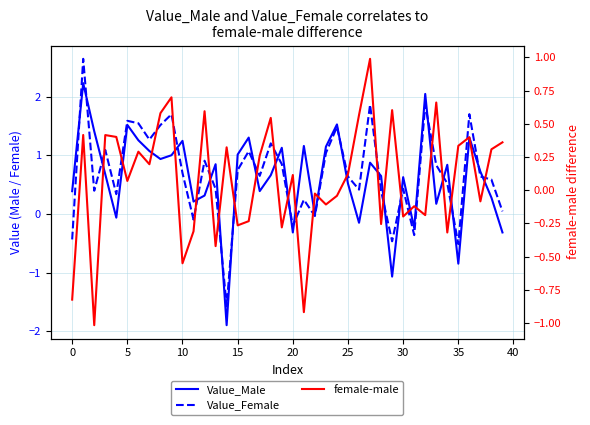

Which has a higher value, 26 or 12?

12